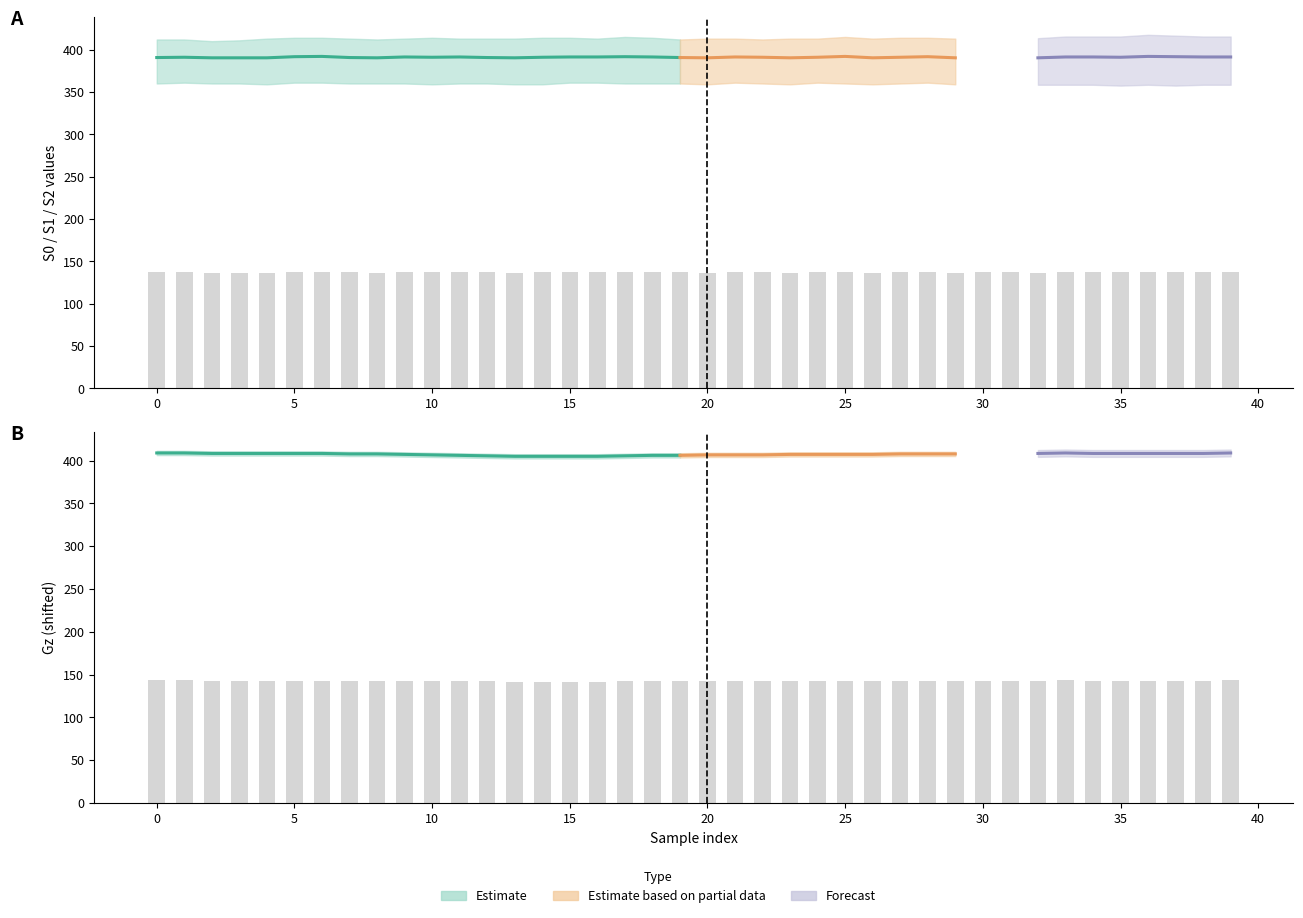

The S2 series shows 413.0 at 26. True or false?

True